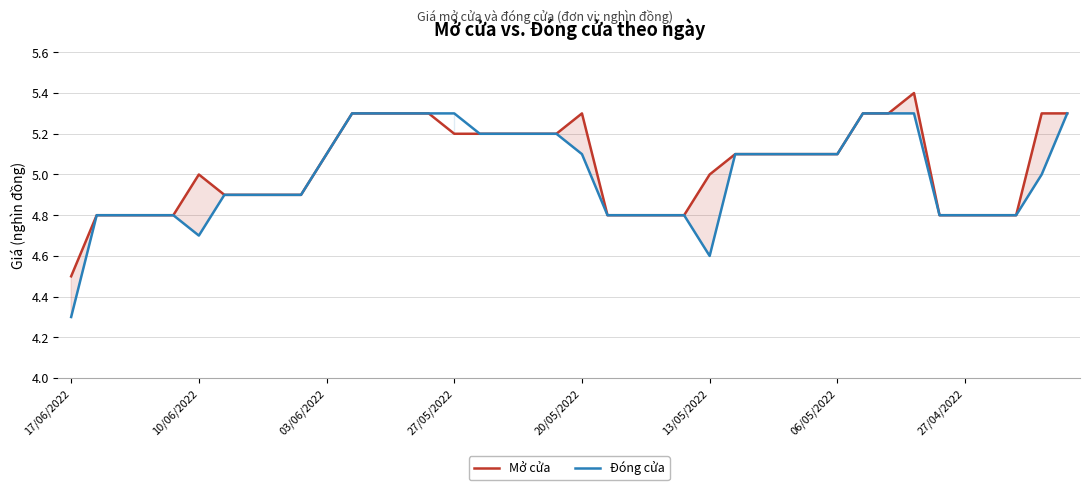

What is the difference between the second highest and second lowest values in the Mở cửa series?

0.5